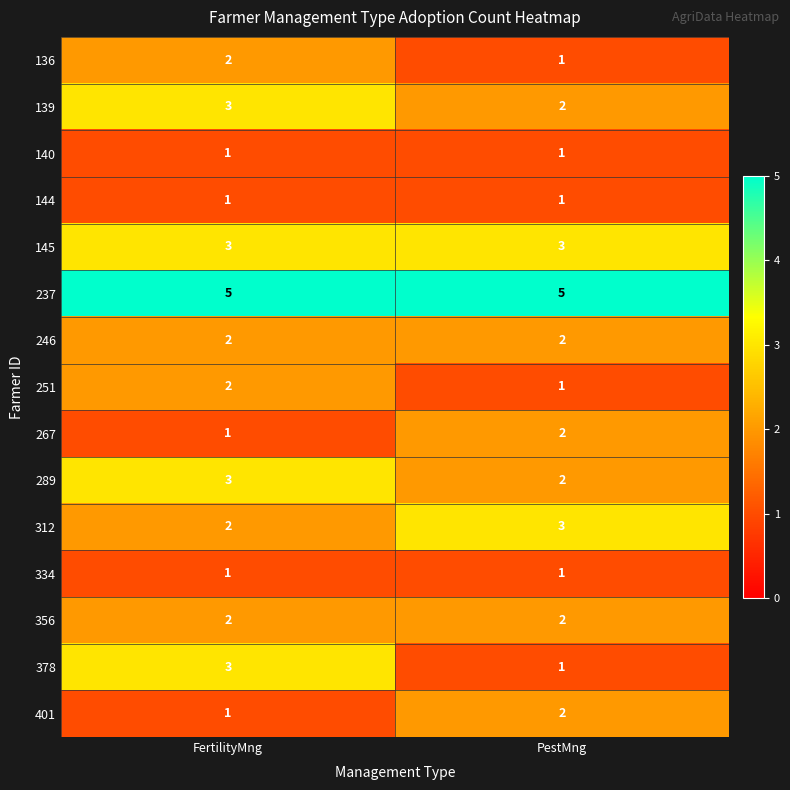

List the labels in order of 267 value, largest first.

PestMng, FertilityMng